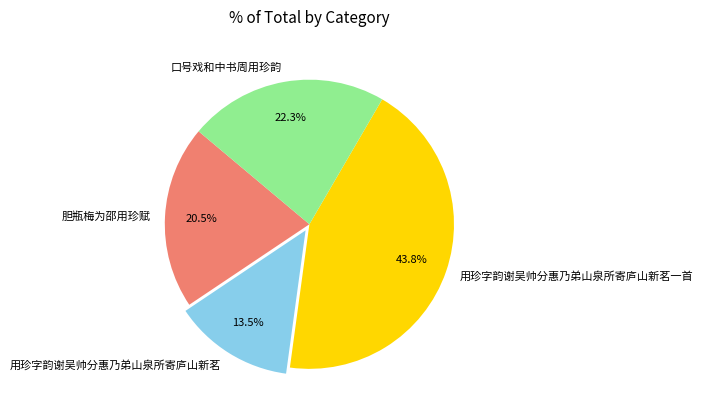

Is there any slice that represents more than half of the pie?

No